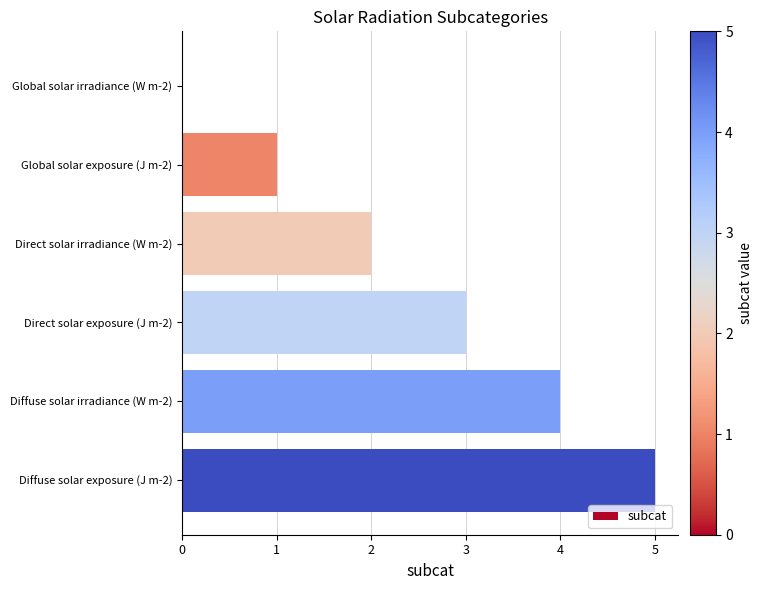

How many distinct data groups are displayed?

1